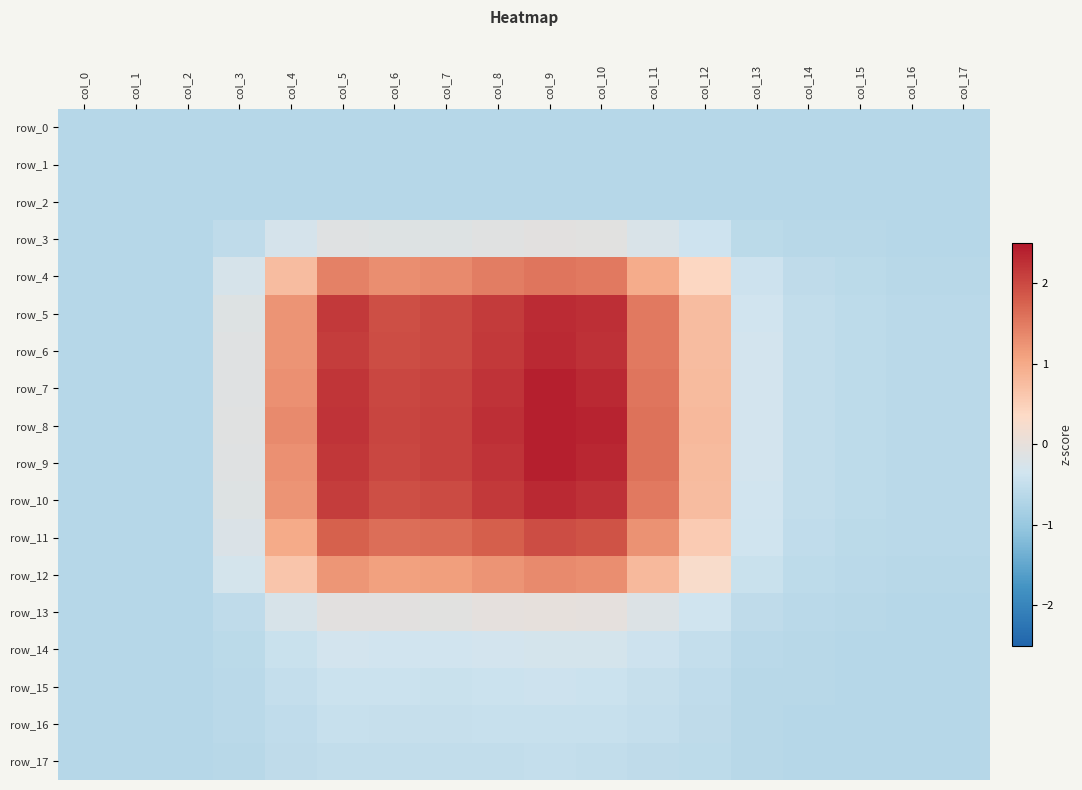

How many distinct data groups are displayed?

18